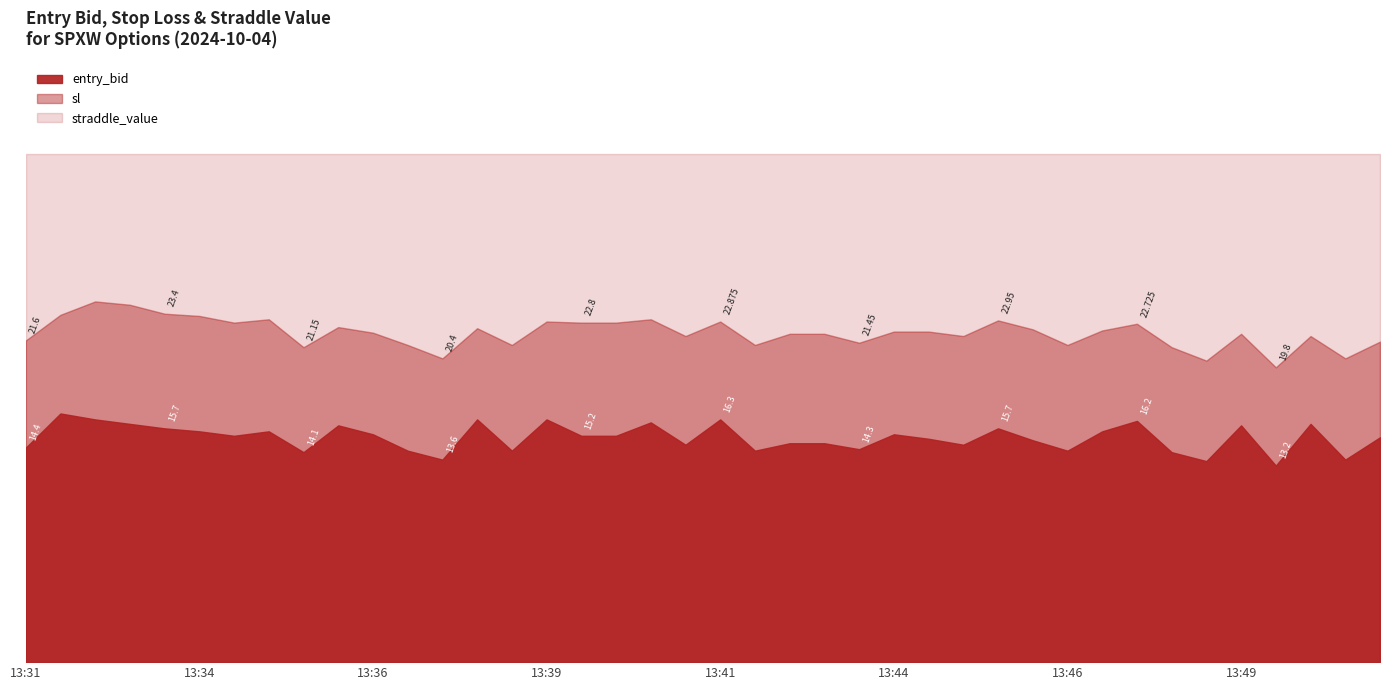

Reading left to right, what are all the values shown in this chart?

entry_bid: 14.4	16.7	16.3	16.0	15.7	15.5	15.2	15.5	14.1	15.9	15.3	14.2	13.6	16.3	14.2	16.3	15.2	15.2	16.1	14.6	16.3	14.2	14.7	14.7	14.3	15.3	15.0	14.6	15.7	14.9	14.2	15.5	16.2	14.1	13.5	15.9	13.2	16.0	13.6	15.1
sl: 21.6	23.3	24.2	24.0	23.4	23.2	22.8	23.0	21.1	22.5	22.1	21.3	20.4	22.4	21.3	22.9	22.8	22.8	23.0	21.9	22.9	21.3	22.1	22.1	21.4	22.2	22.2	21.9	22.9	22.4	21.3	22.3	22.7	21.1	20.2	22.1	19.8	21.9	20.4	21.5
straddle_value: 34.1	34.1	34.1	34.1	34.1	34.1	34.1	34.1	34.1	34.1	34.1	34.1	34.1	34.1	34.1	34.1	34.1	34.1	34.1	34.1	34.1	34.1	34.1	34.1	34.1	34.1	34.1	34.1	34.1	34.1	34.1	34.1	34.1	34.1	34.1	34.1	34.1	34.1	34.1	34.1